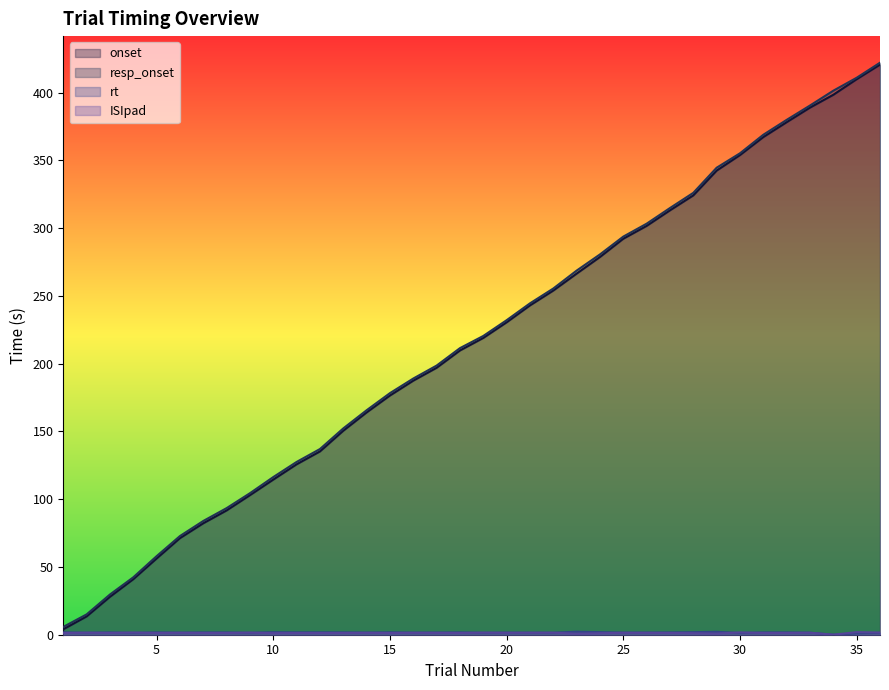

What is the maximum value shown in the chart?

422.1